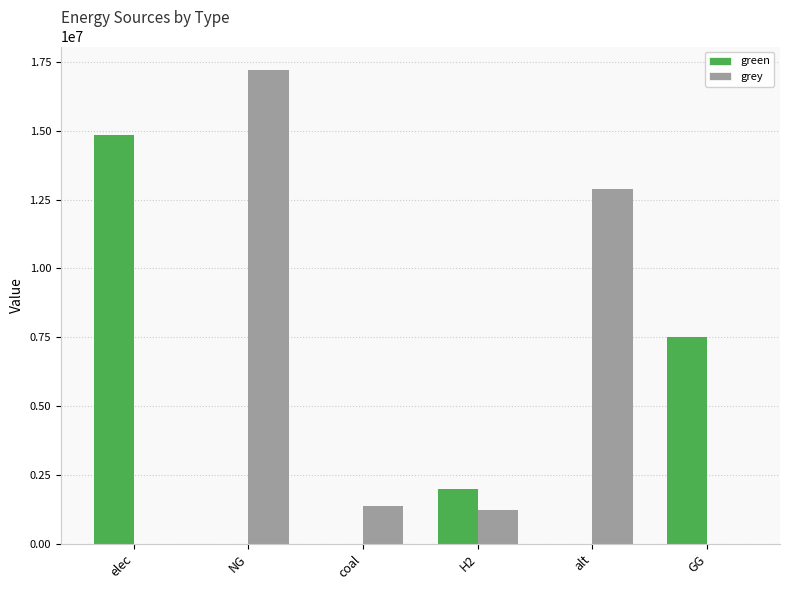

Which series changed the most between NG and GG?

grey